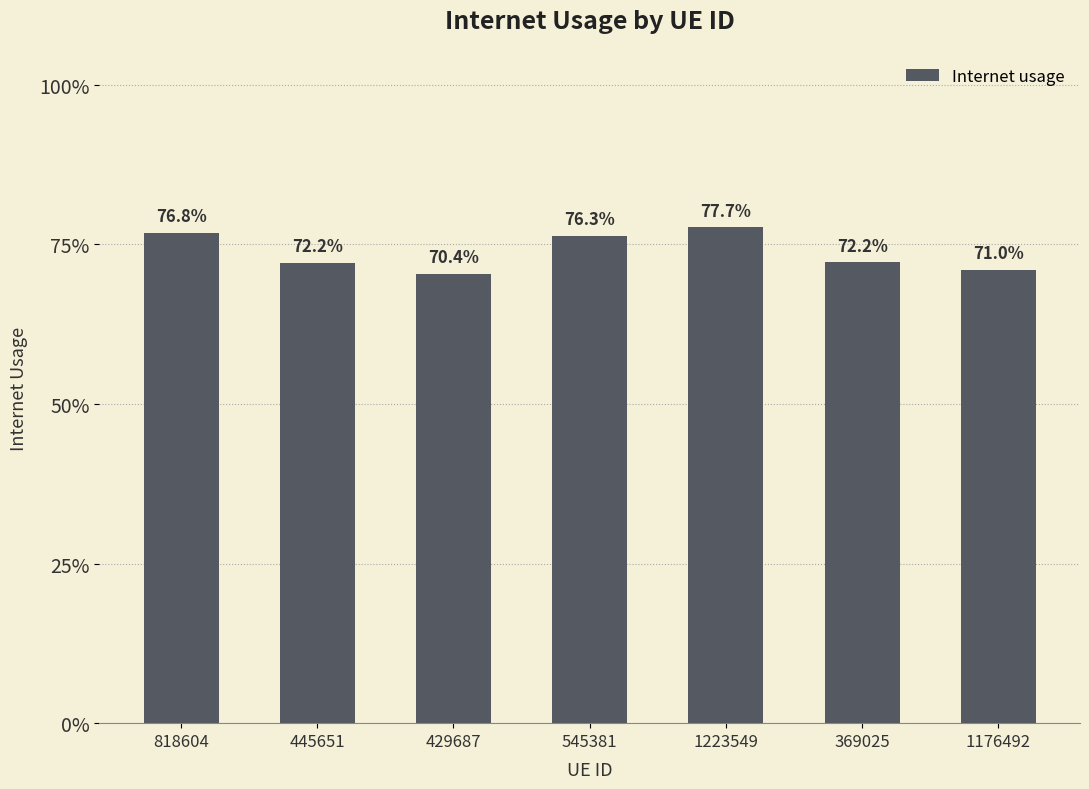

Is it true that the value at 545381 is 0.8?

True